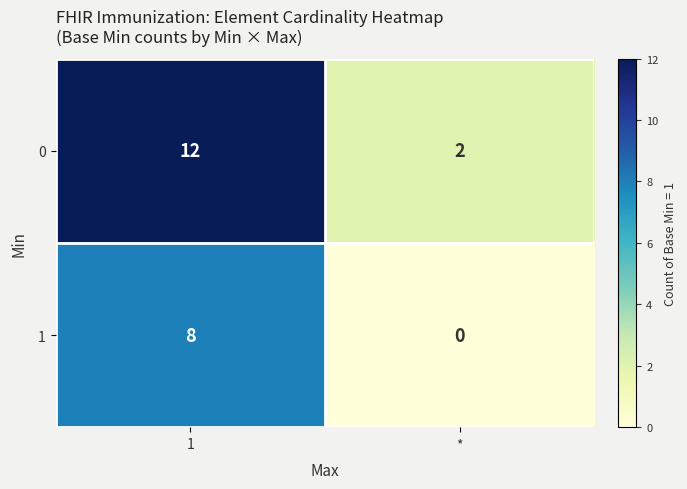

What is the spread (max minus min) of values at 1?

4